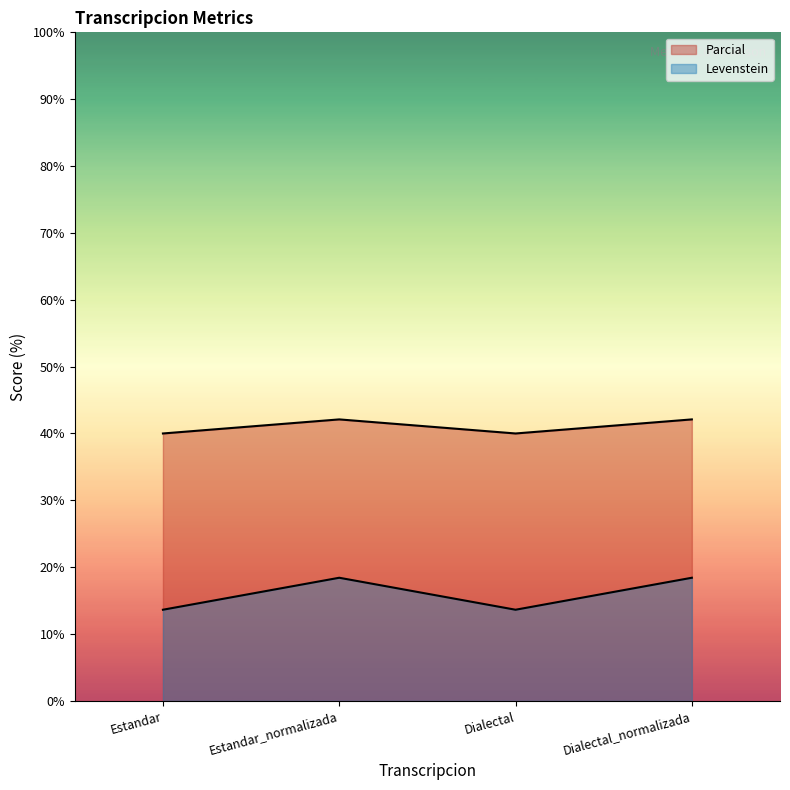

How many values in the Parcial series are below 42?

2